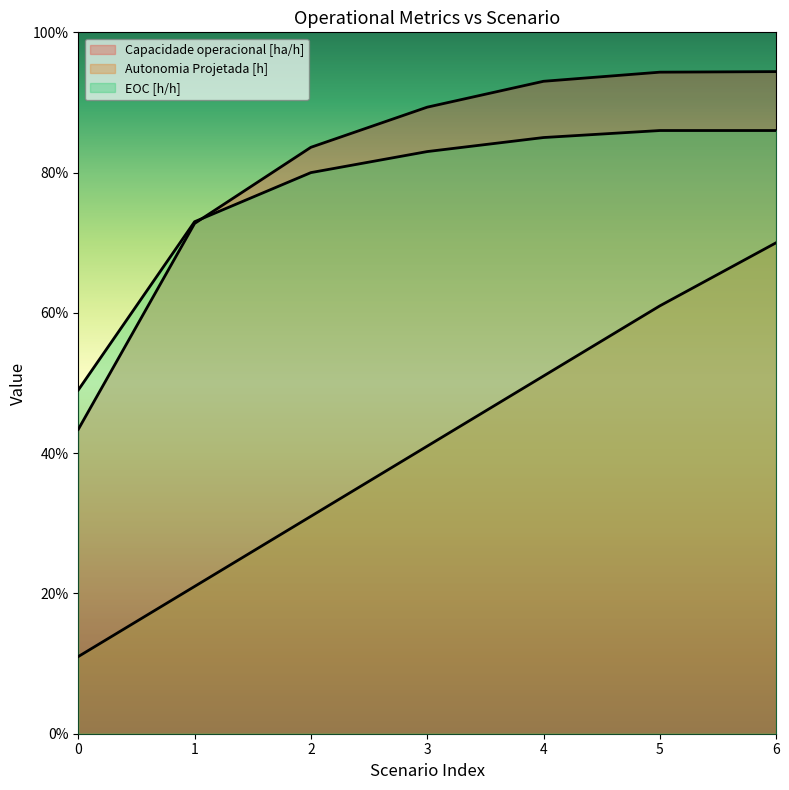

True or false: Capacidade operacional [ha/h] has a value of 0.6 at 0.

False